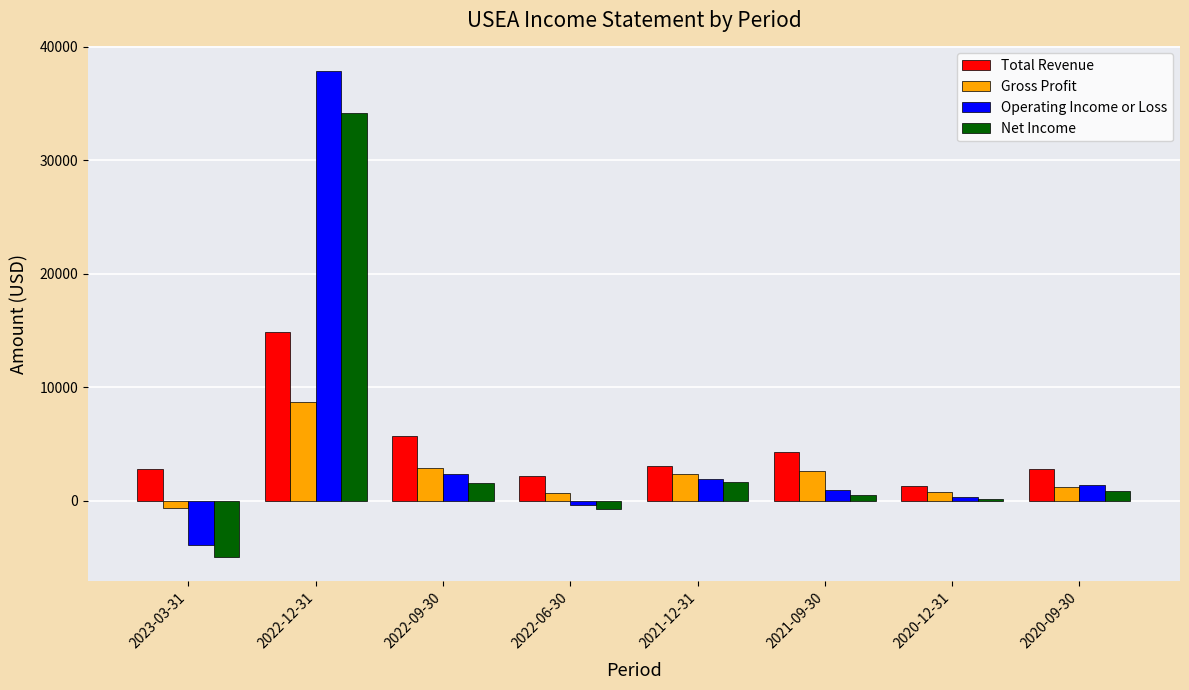

How many positive values does the Net Income series have?

6